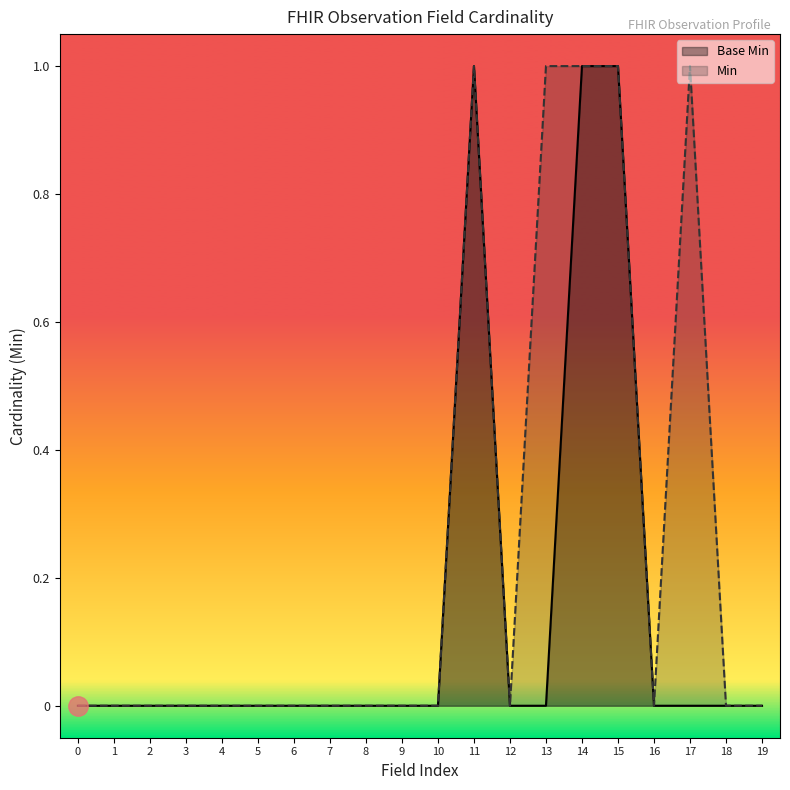

True or false: Min has a value of 0 at 12.

True